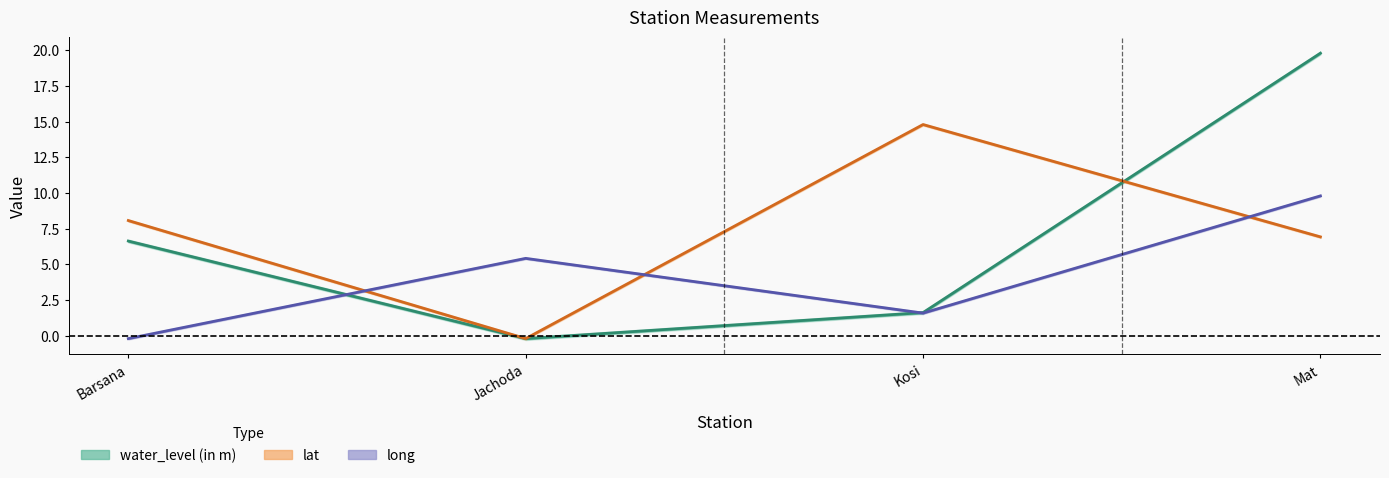

What are all the series names shown in the legend?

water_level (in m), lat, long